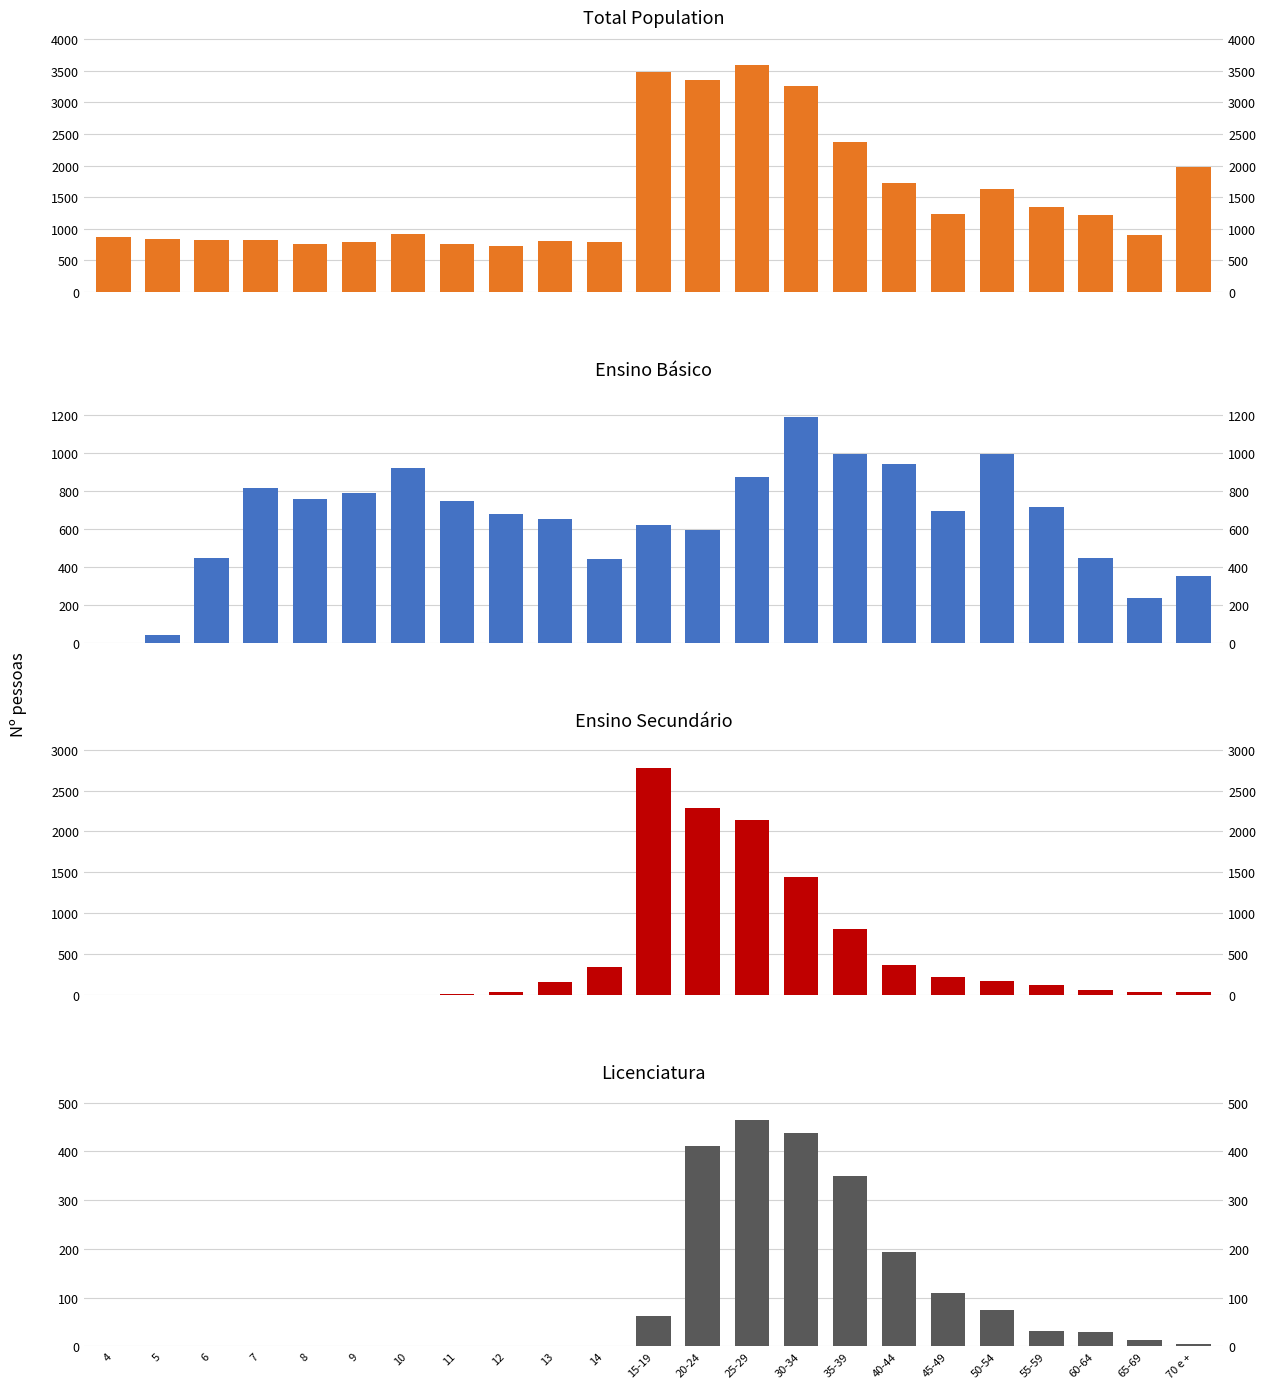

How many bars are there in each group?

4